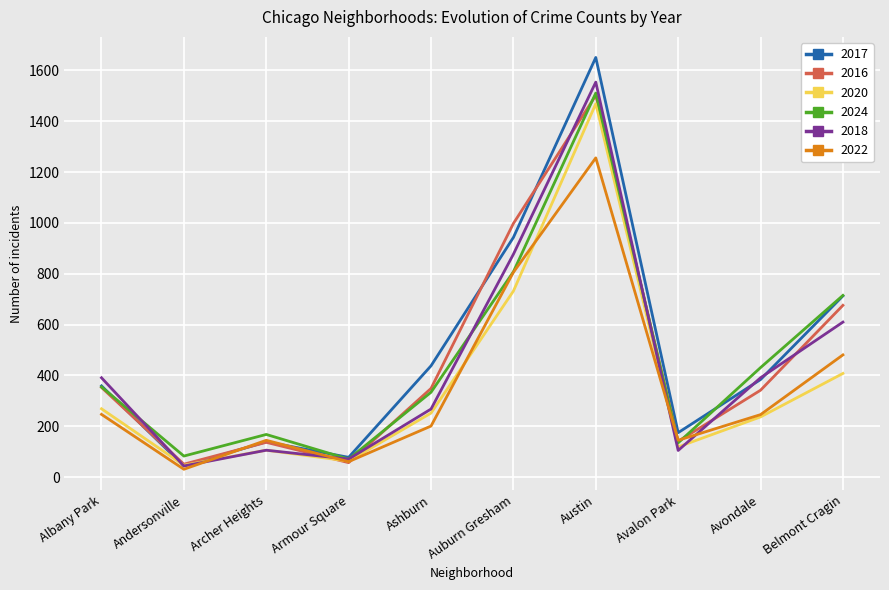

After their last crossing, which series has the higher values: 2018 or 2024?

2024